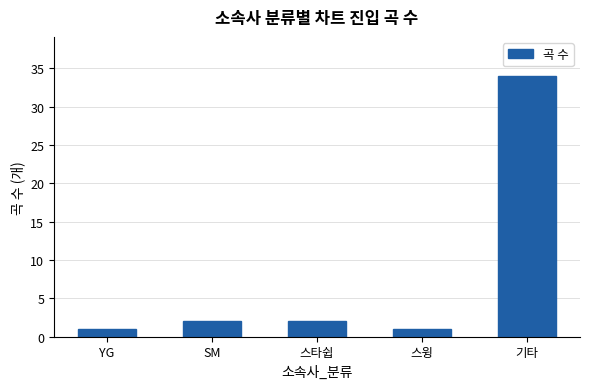

What is the label of the 5th bar from the left?

기타